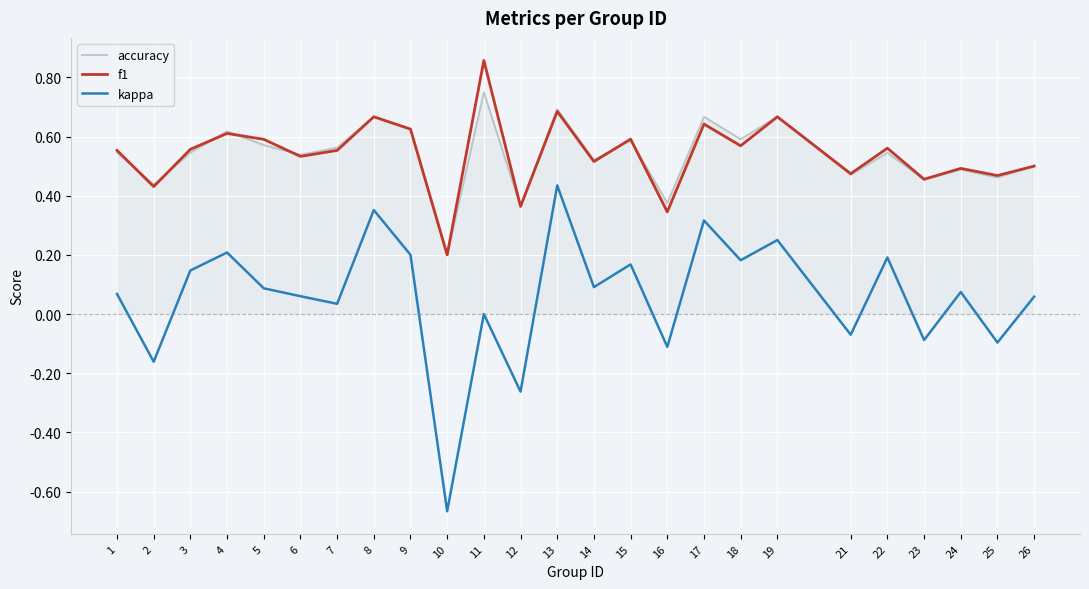

Which series has the widest spread of values?

kappa